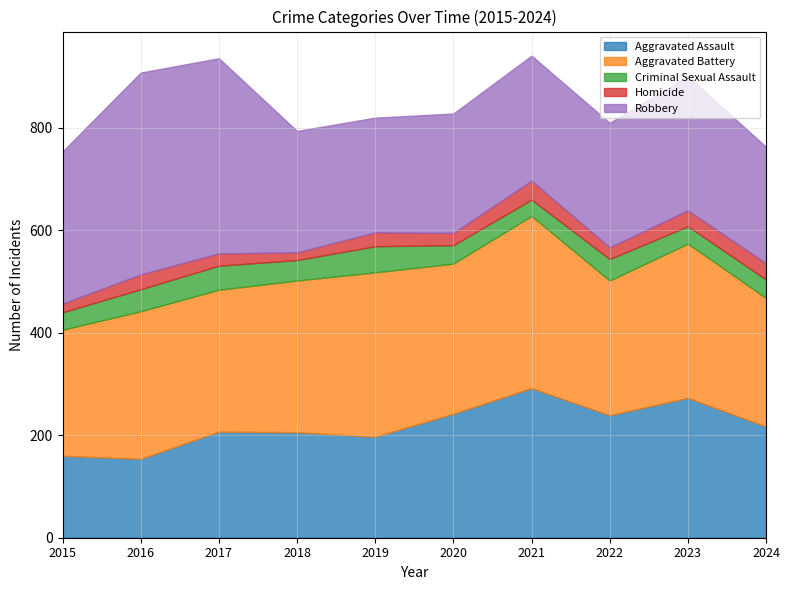

Which series has the largest range (max minus min)?

Robbery